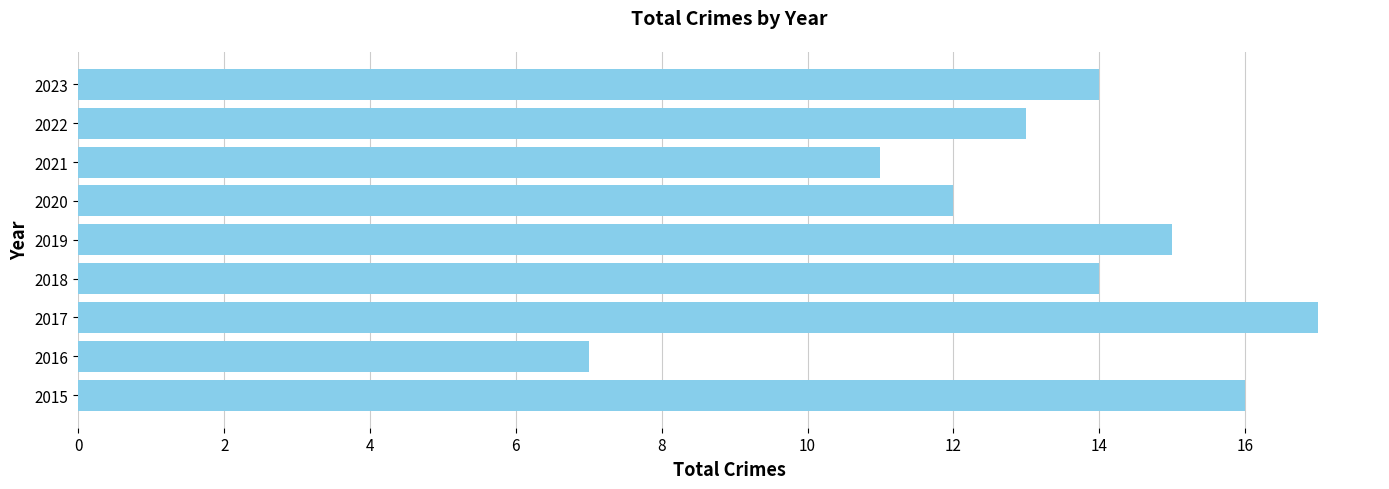

How many data points does each series have?

9